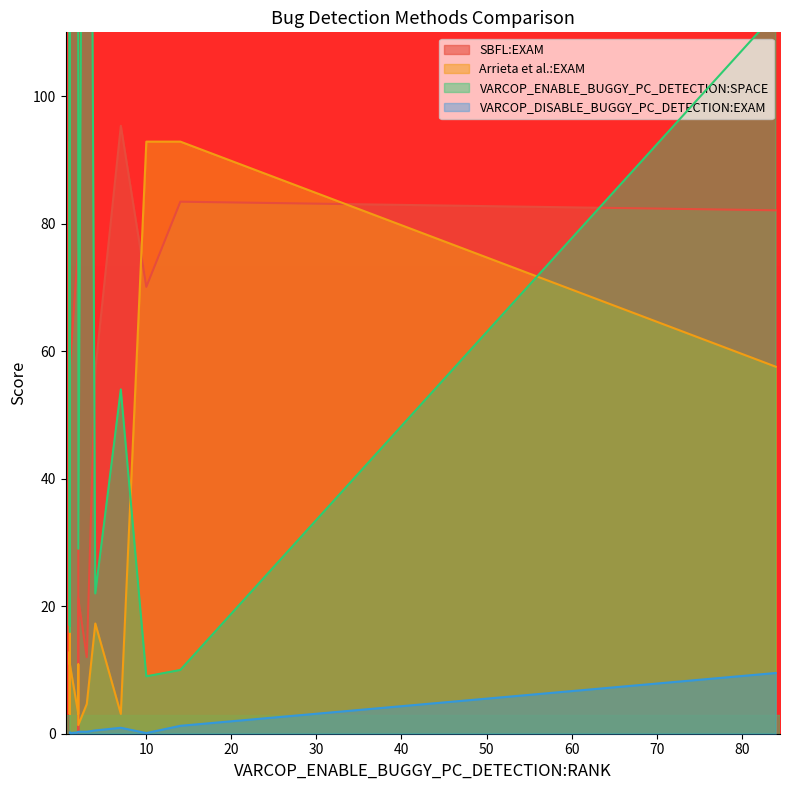

Which has a higher value, 1 or 3?

1